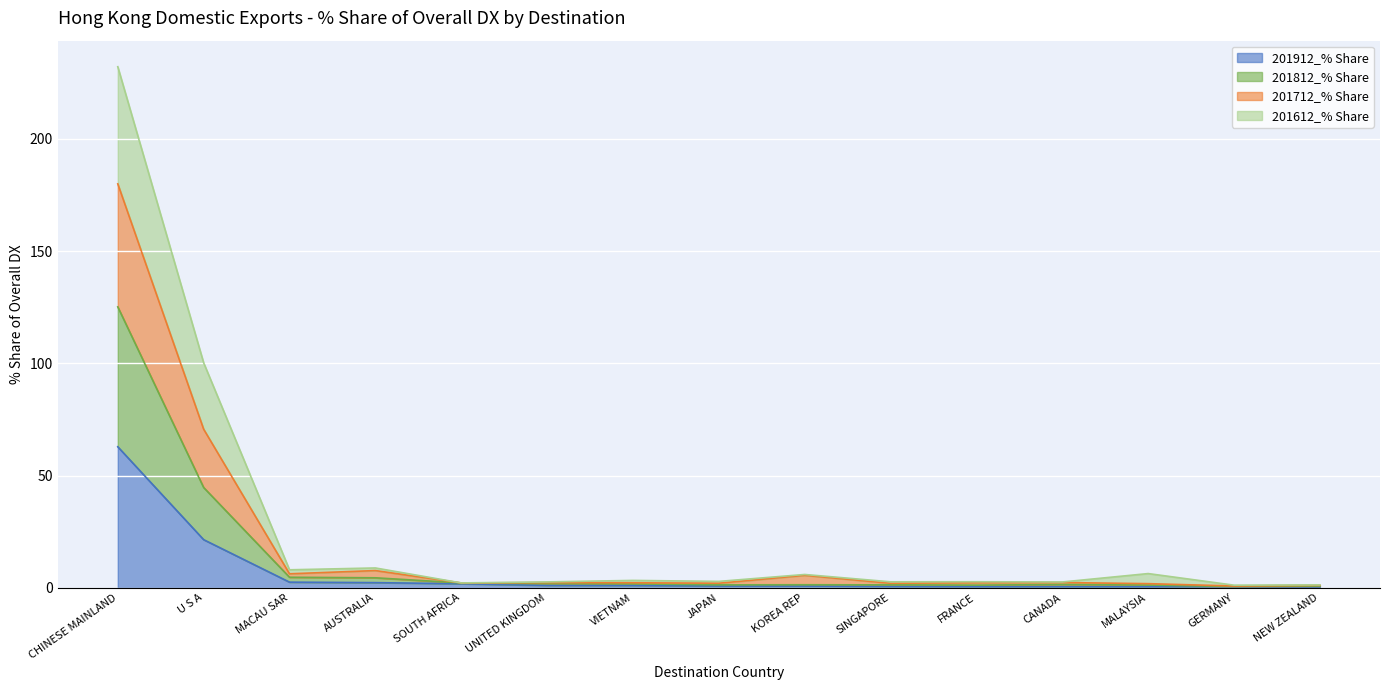

What is the label of the 12th point from the right?

AUSTRALIA